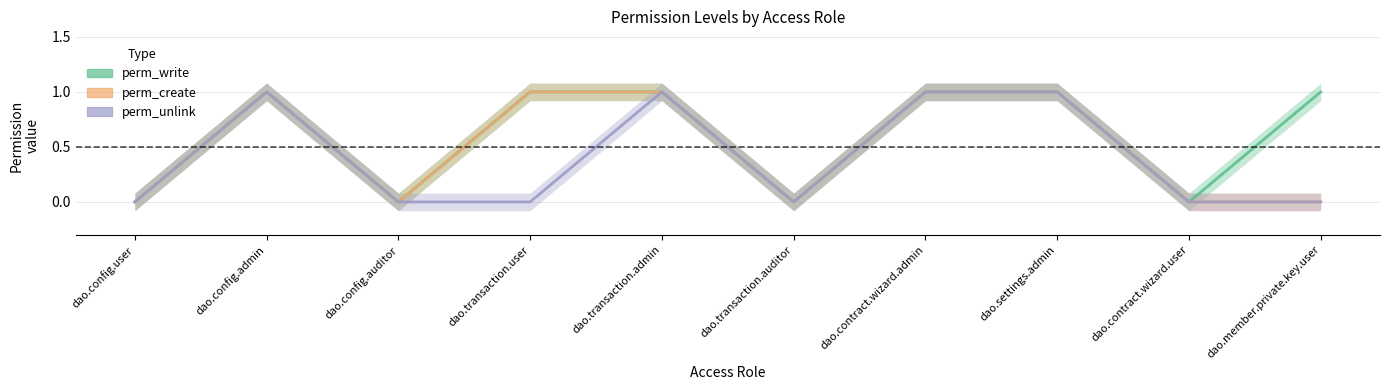

Which label corresponds to the largest value in the chart?

dao.config.admin